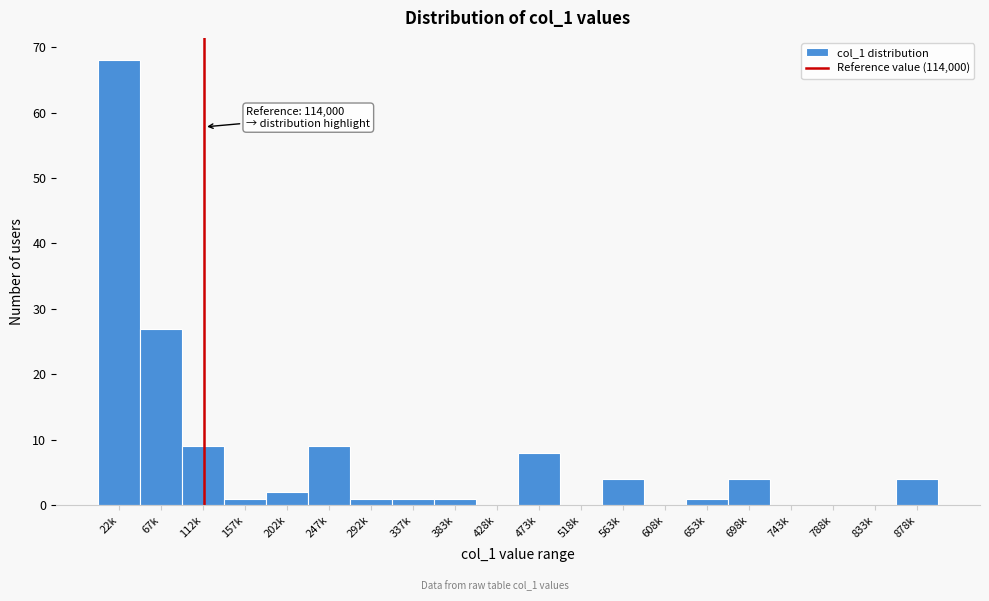

Reading right to left, list all the values displayed in this chart.

878k=4	833k=0	788k=0	743k=0	698k=4	653k=1	608k=0	563k=4	518k=0	473k=8	428k=0	383k=1	337k=1	292k=1	247k=9	202k=2	157k=1	112k=9	67k=27	22k=68